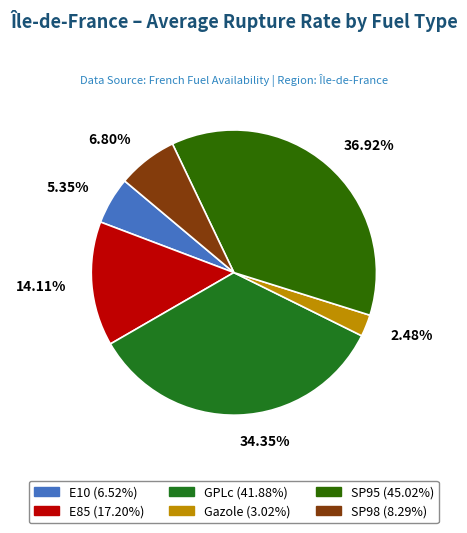

To the nearest percent, what percentage of the pie is E85?

14%